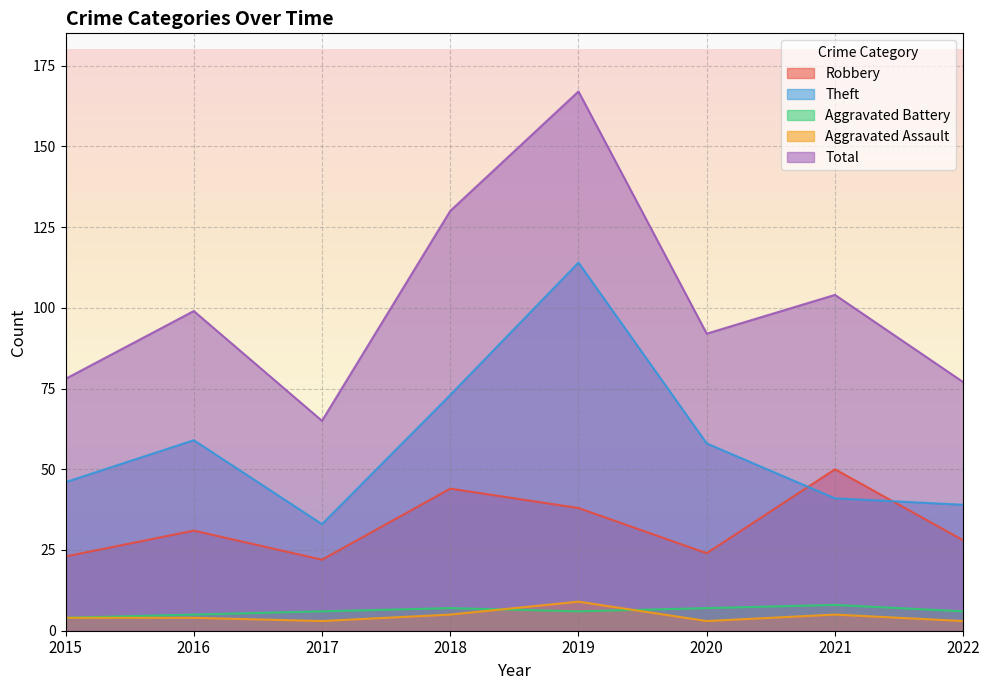

The Aggravated Battery series shows 3 at 2016. True or false?

False